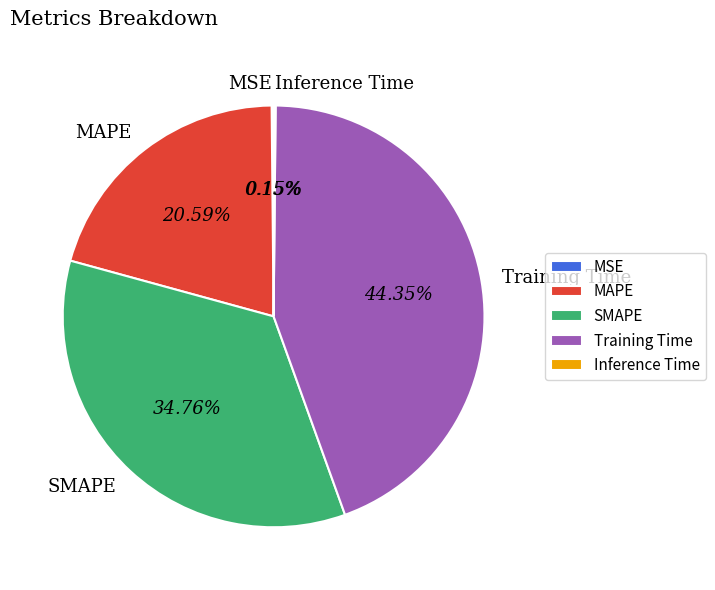

Combined, do SMAPE and MAPE account for over 50%?

Yes